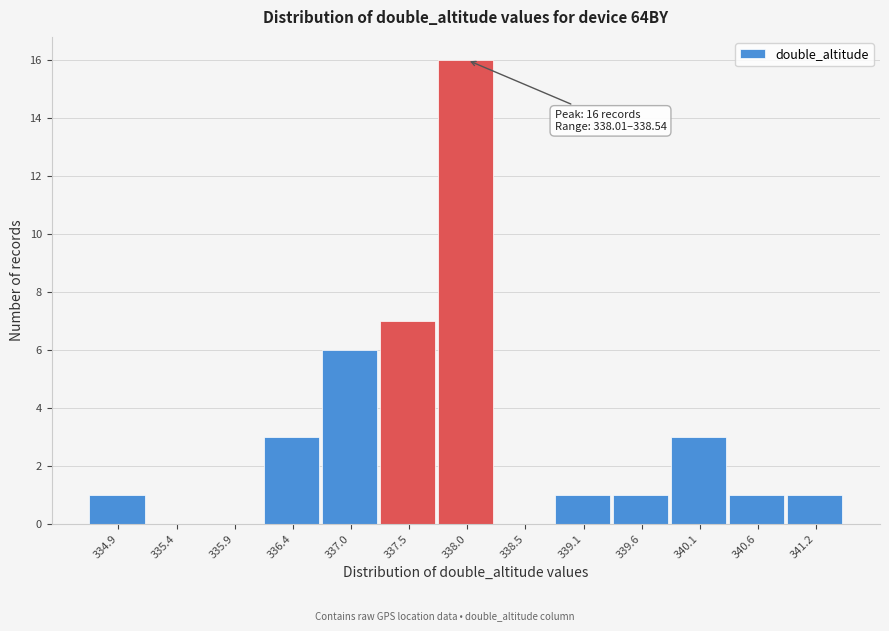

Reading left to right, transcribe all the data shown in this chart.

334.9=1	335.4=0	335.9=0	336.4=3	337.0=6	337.5=7	338.0=16	338.5=0	339.1=1	339.6=1	340.1=3	340.6=1	341.2=1